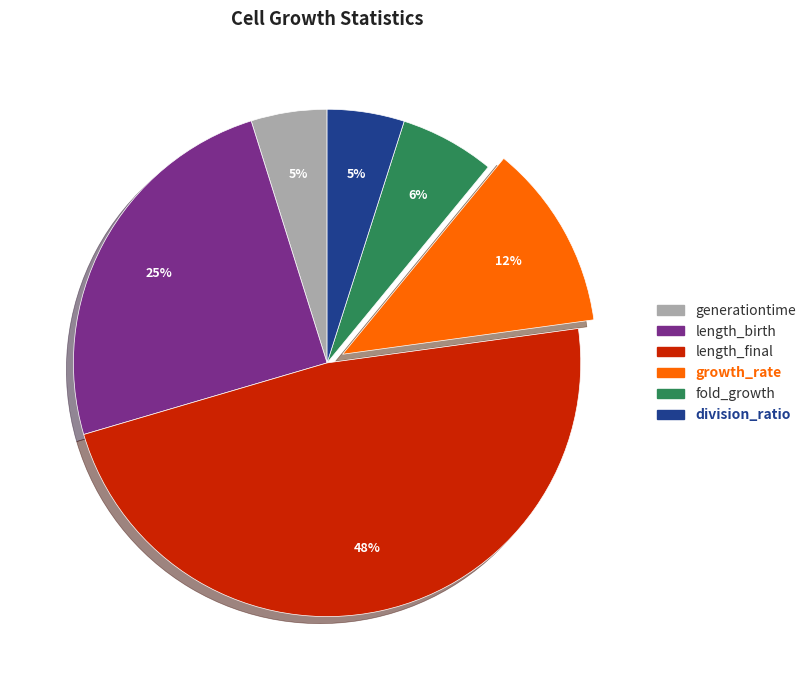

Is it true that length_birth is 25% of the pie?

True